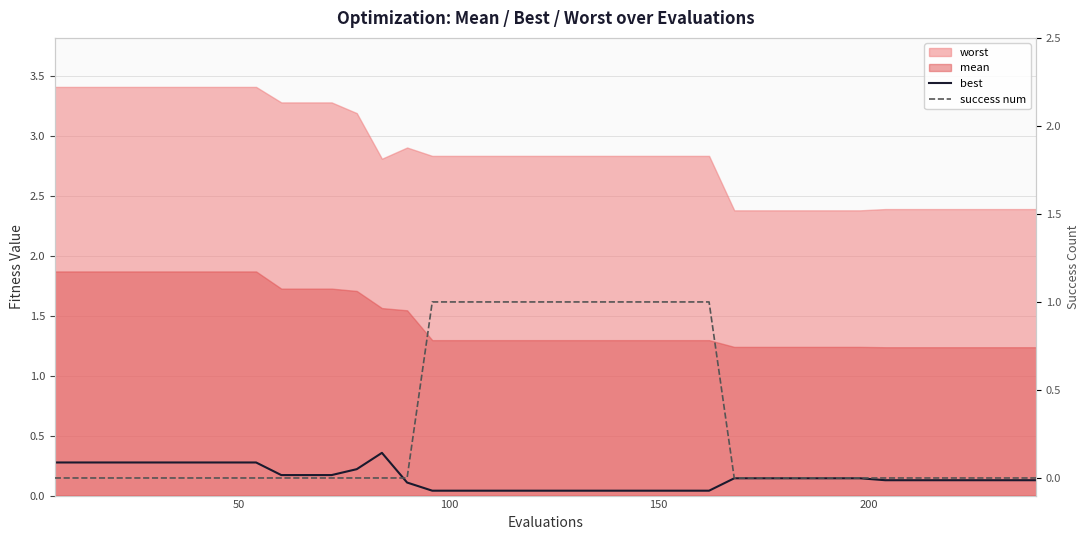

At how many categories does at least one series exceed 0?

40